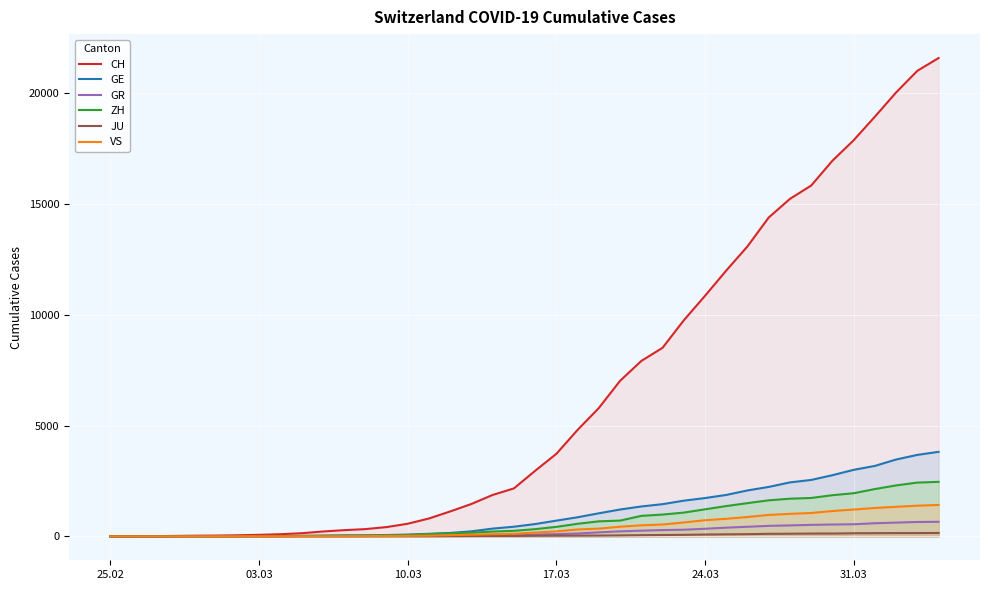

Which series has the widest spread of values?

CH